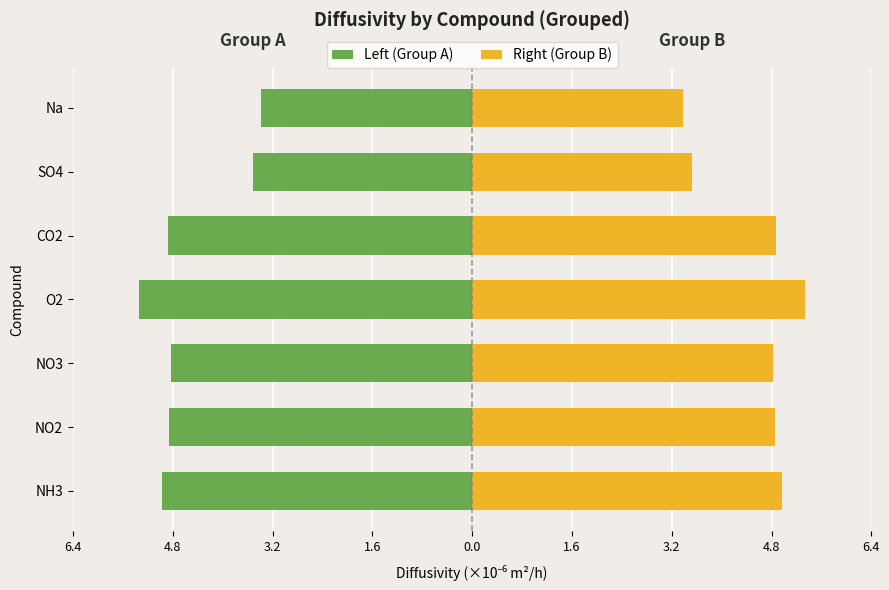

Does the chart contain stacked bars?

No